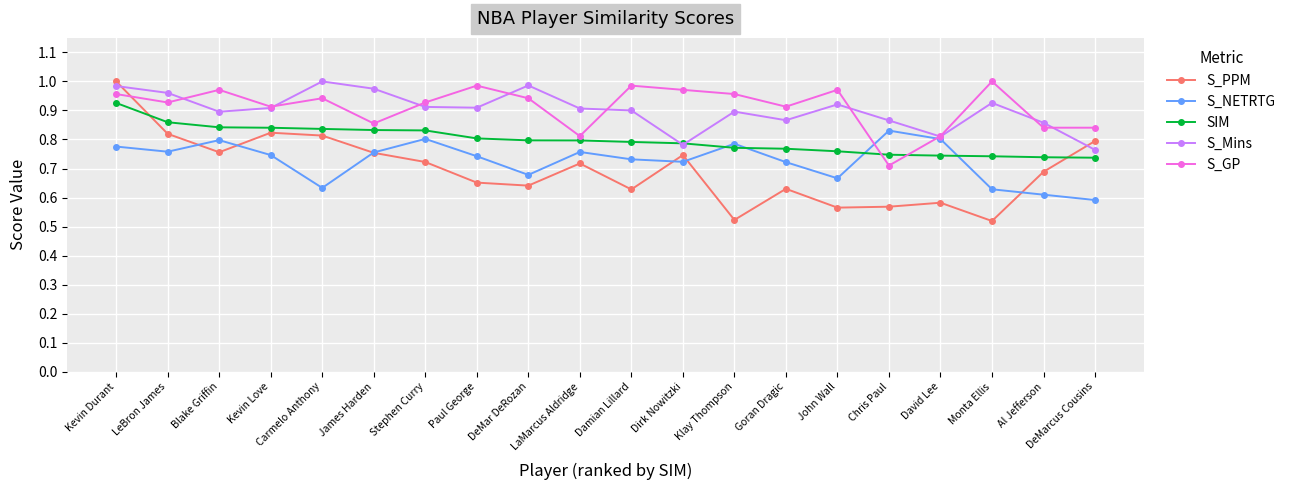

In S_NETRTG, how many points are lower than both neighbors (excluding endpoints)?

5